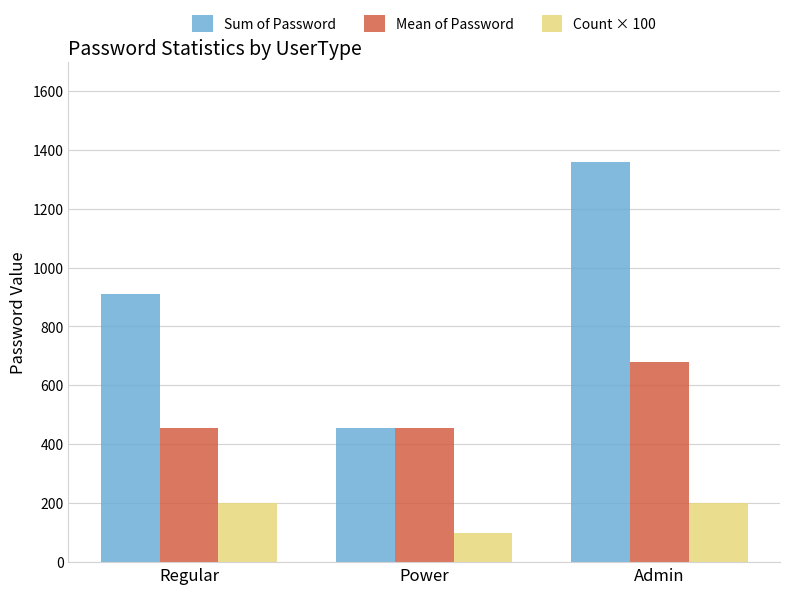

Reading left to right, extract all data points from this chart.

Sum of Password: Regular=912.0	Power=456.0	Admin=1357.0
Mean of Password: Regular=456.0	Power=456.0	Admin=678.5
Count × 100: Regular=200.0	Power=100.0	Admin=200.0